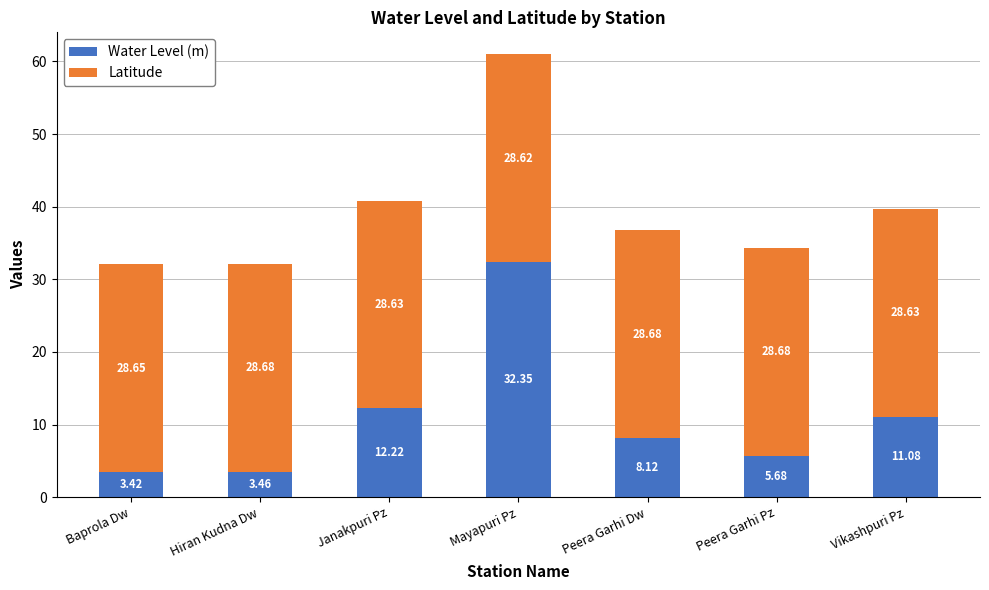

What is the total value across all series at Baprola Dw?

32.1